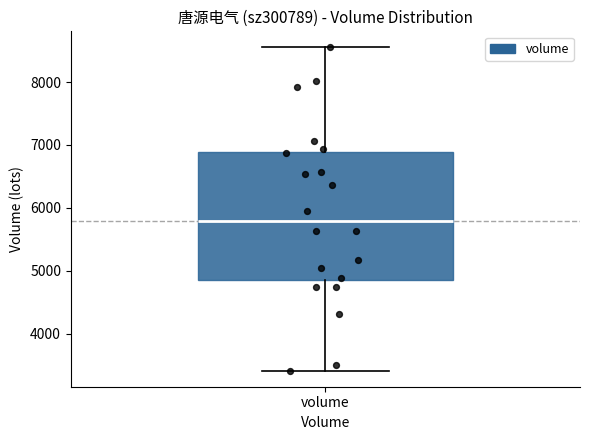

Where is the lower edge of the box for volume on the y-axis? The values are not printed on the chart, so give them approximately, as read against the axis.

4900